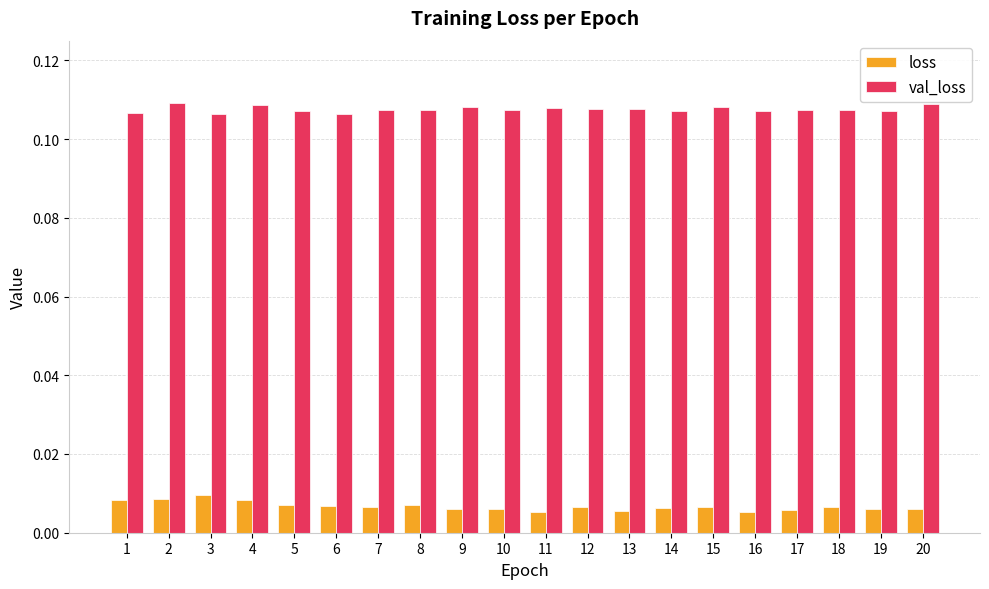

Is the value of val_loss at 9 greater than the value of loss at 13?

Yes